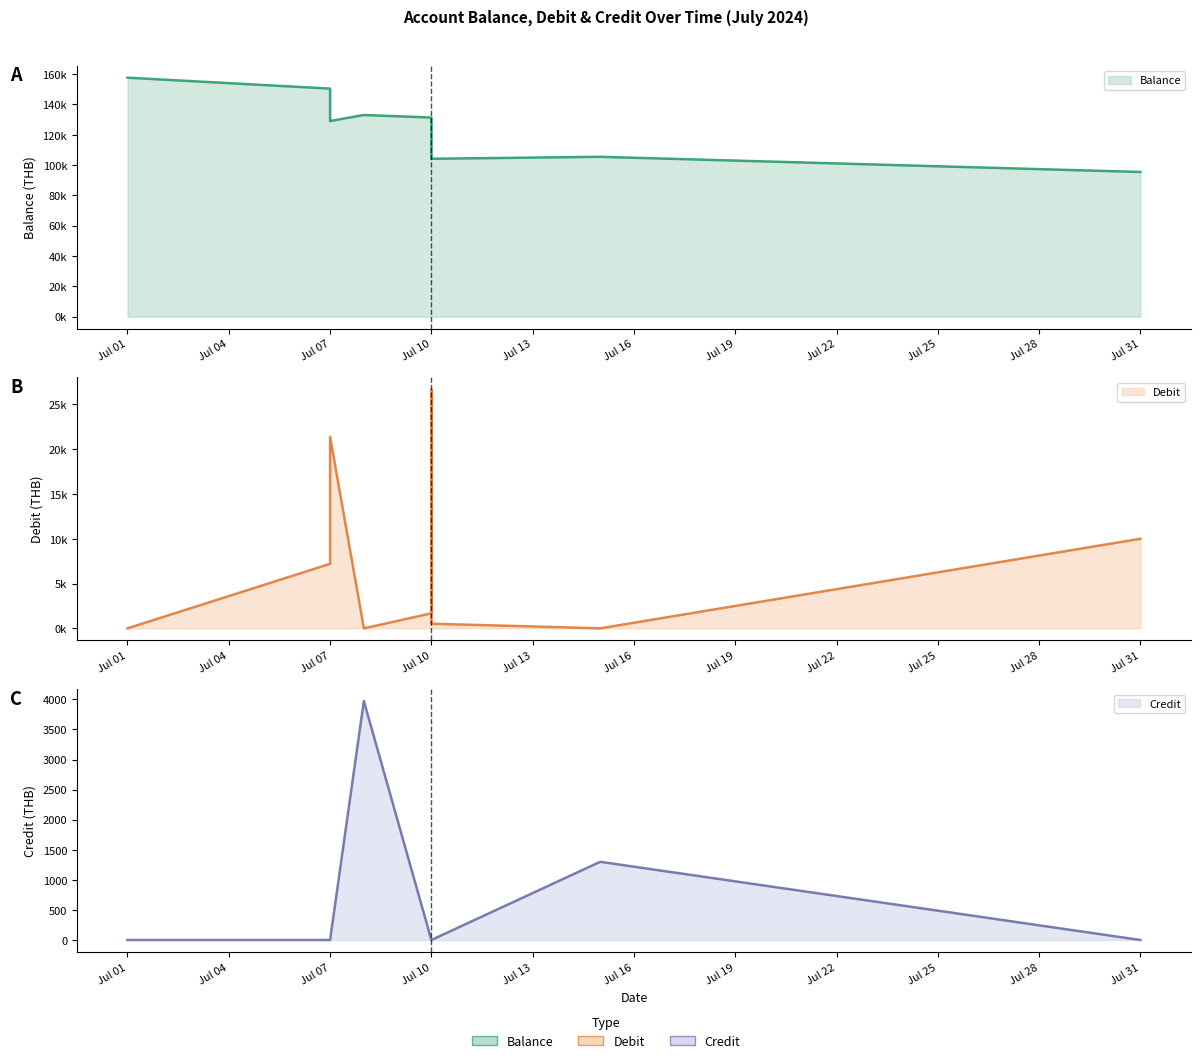

What is the value of the Credit point at the 8th from the left?

1300.0